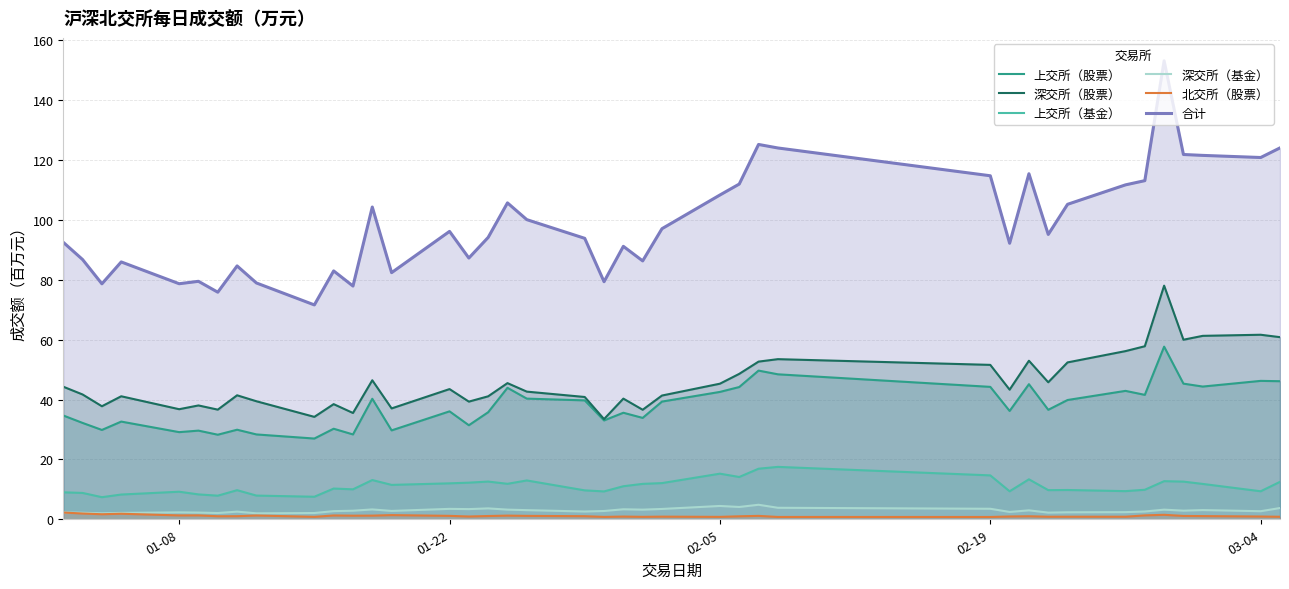

Is it true that 上交所（基金） equals 14.3 at 01-08?

False